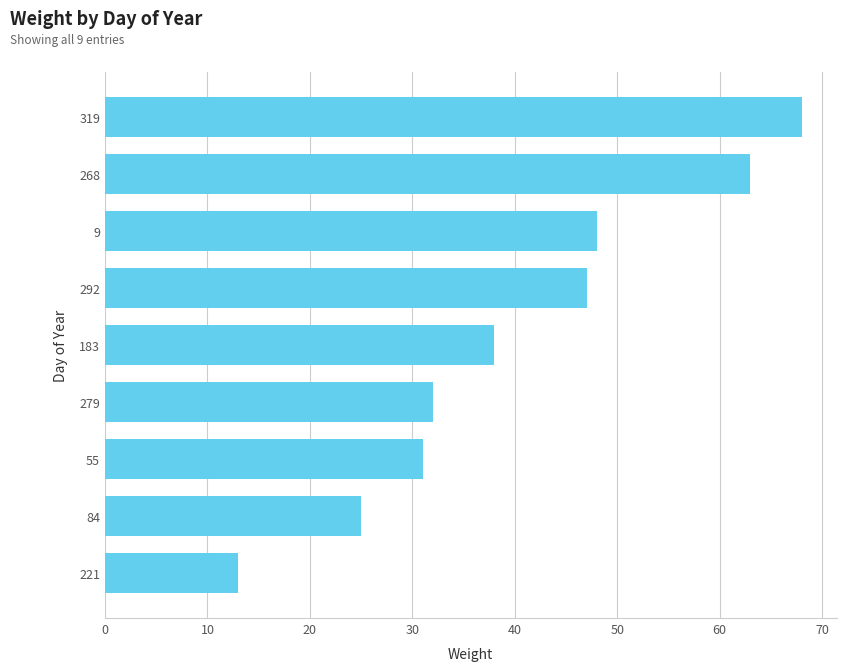

How many bars are there in total?

9